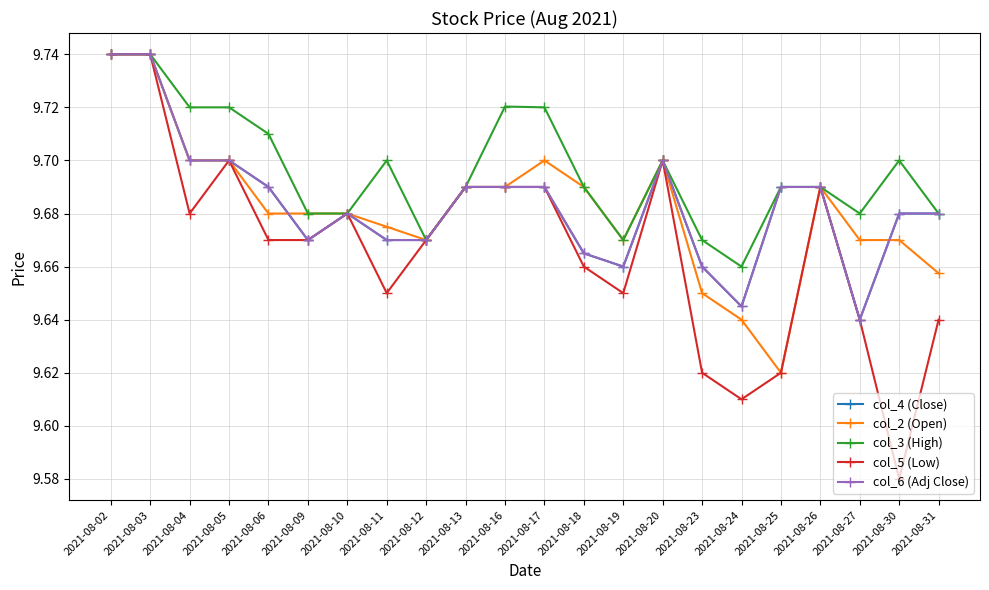

What is the value of the col_5 (Low) point at the 22nd from the left?

9.6